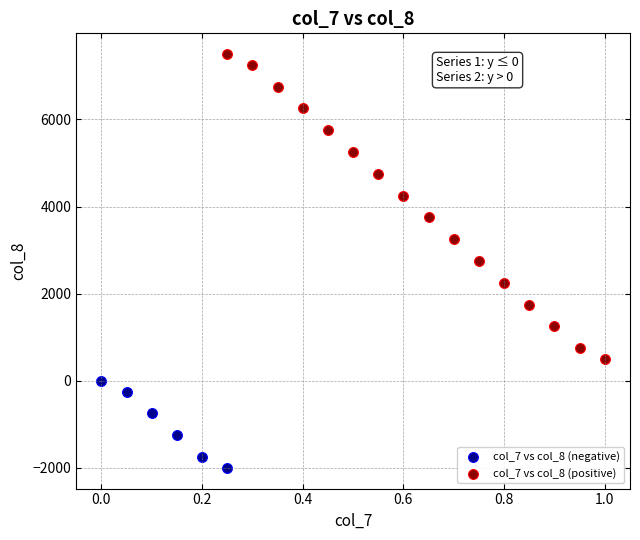

Which series reaches the minimum Y coordinate?

col_7 vs col_8 (negative)